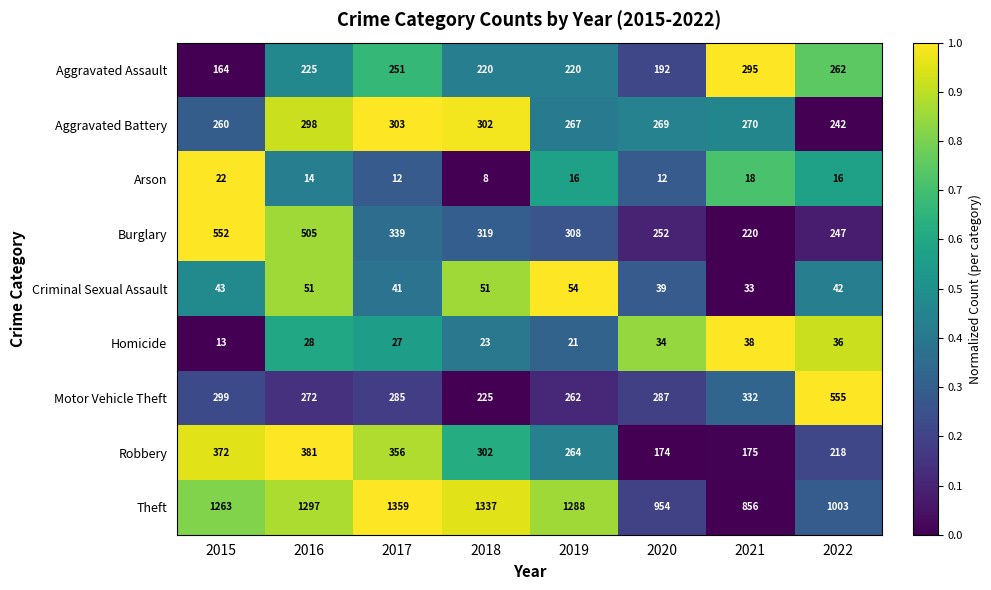

At which label does Robbery reach its minimum?

2020